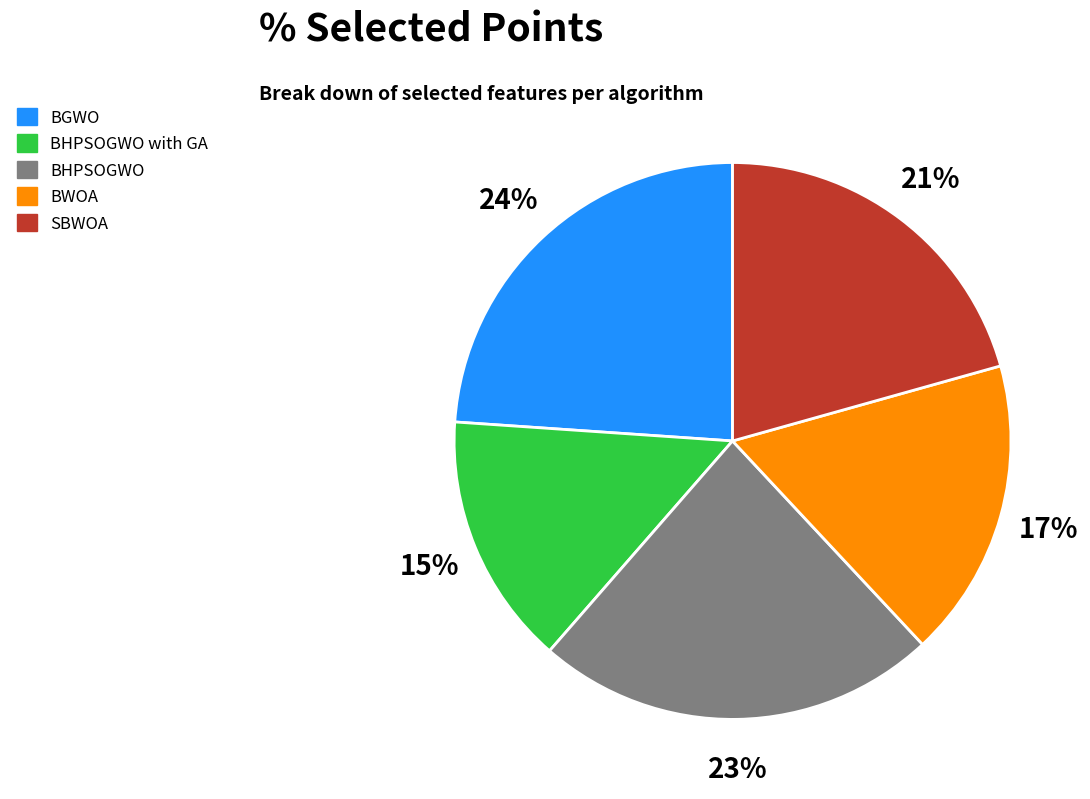

How many segments does this pie chart have?

5